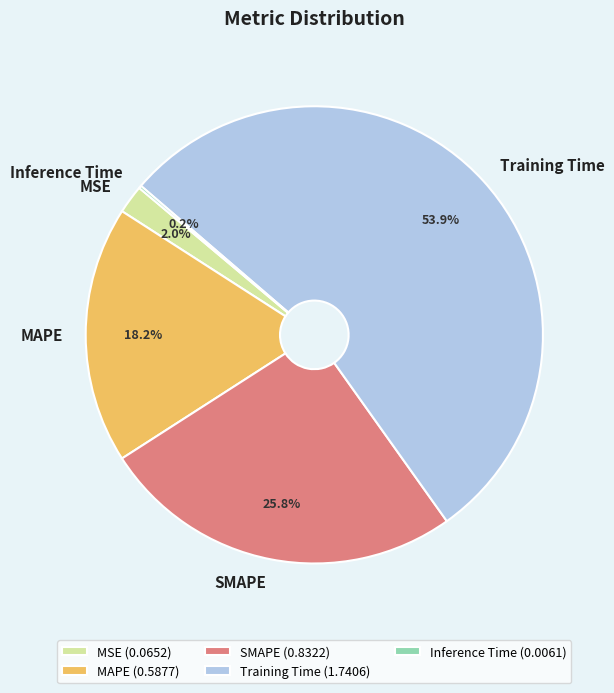

To the nearest percent, what percentage of the pie is MAPE?

18%